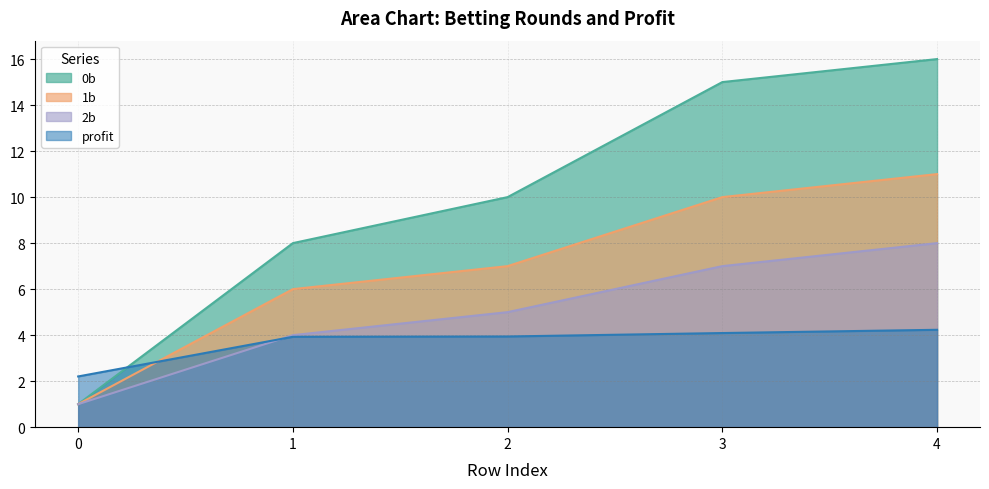

Between which two adjacent categories do profit and 2b first intersect?

0 and 1